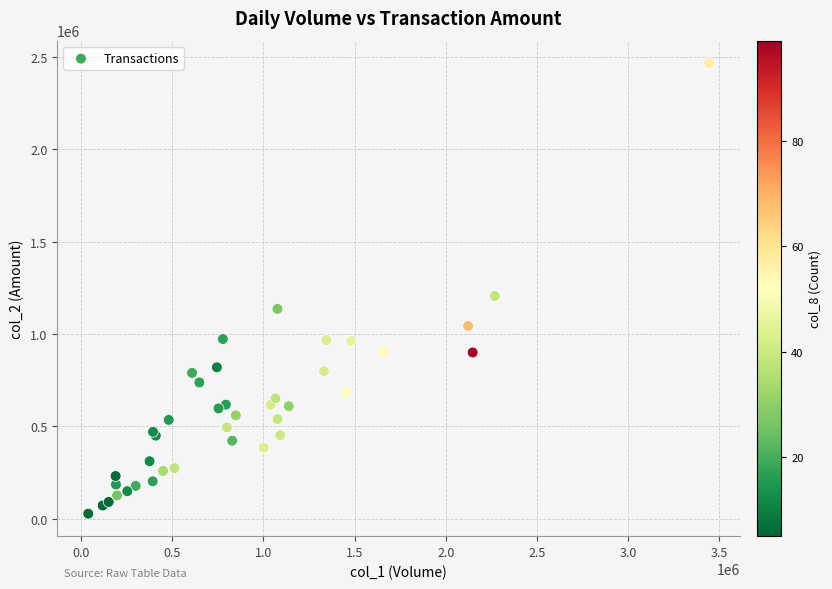

What Y value in the scatter plot is closest to 1246285?

1205070